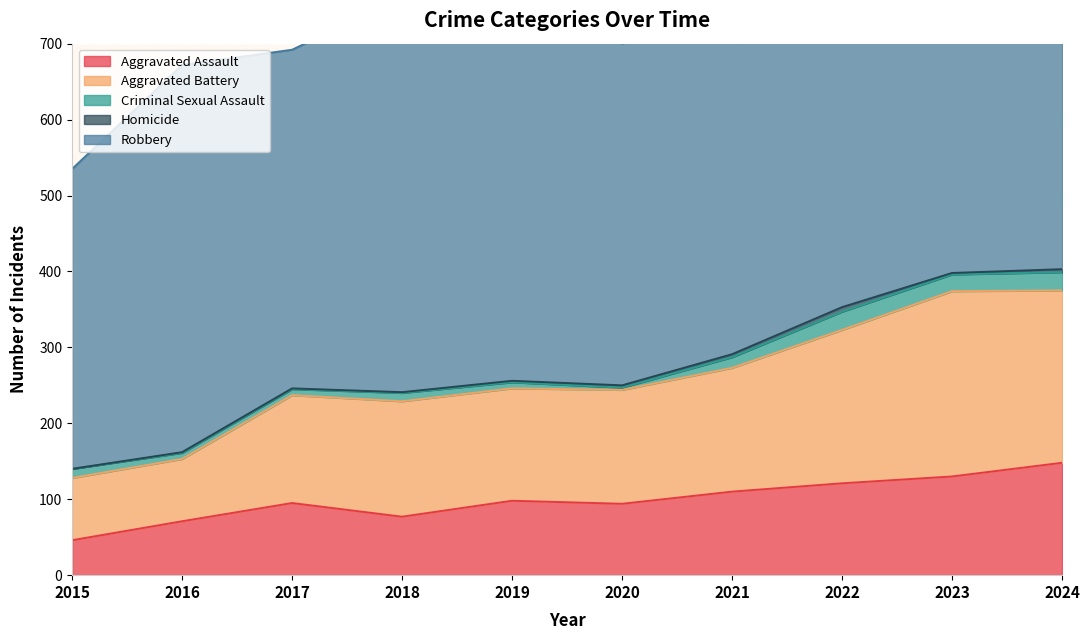

Which category has the highest value in the Aggravated Assault series?

2024